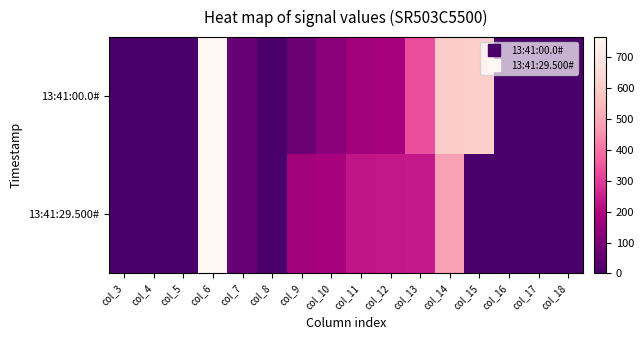

What is the total value across all series at col_15?

610.0